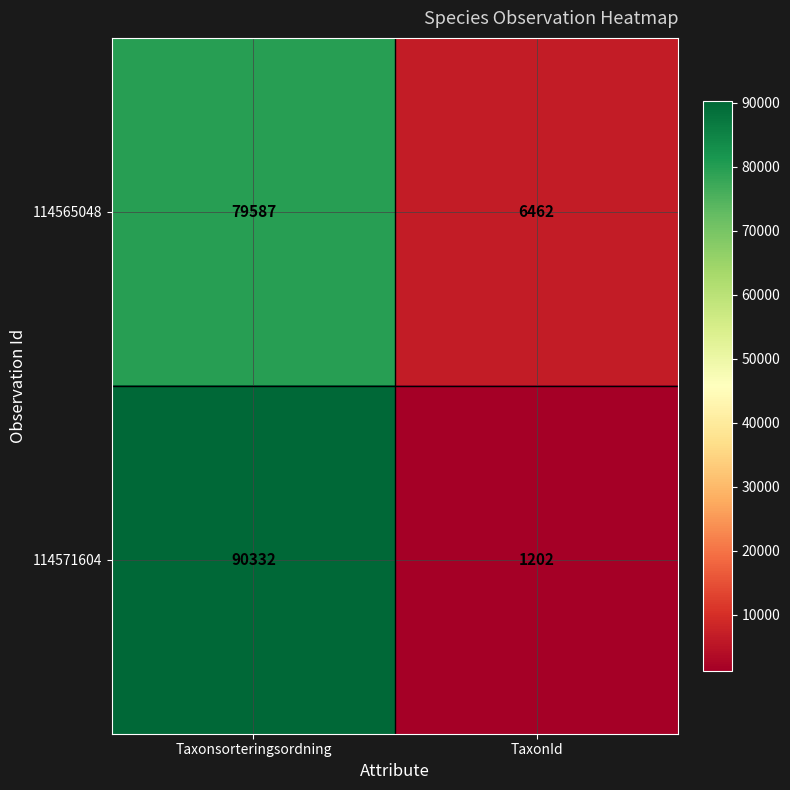

What is the difference between the maximum and minimum values in the 114571604 series?

89130